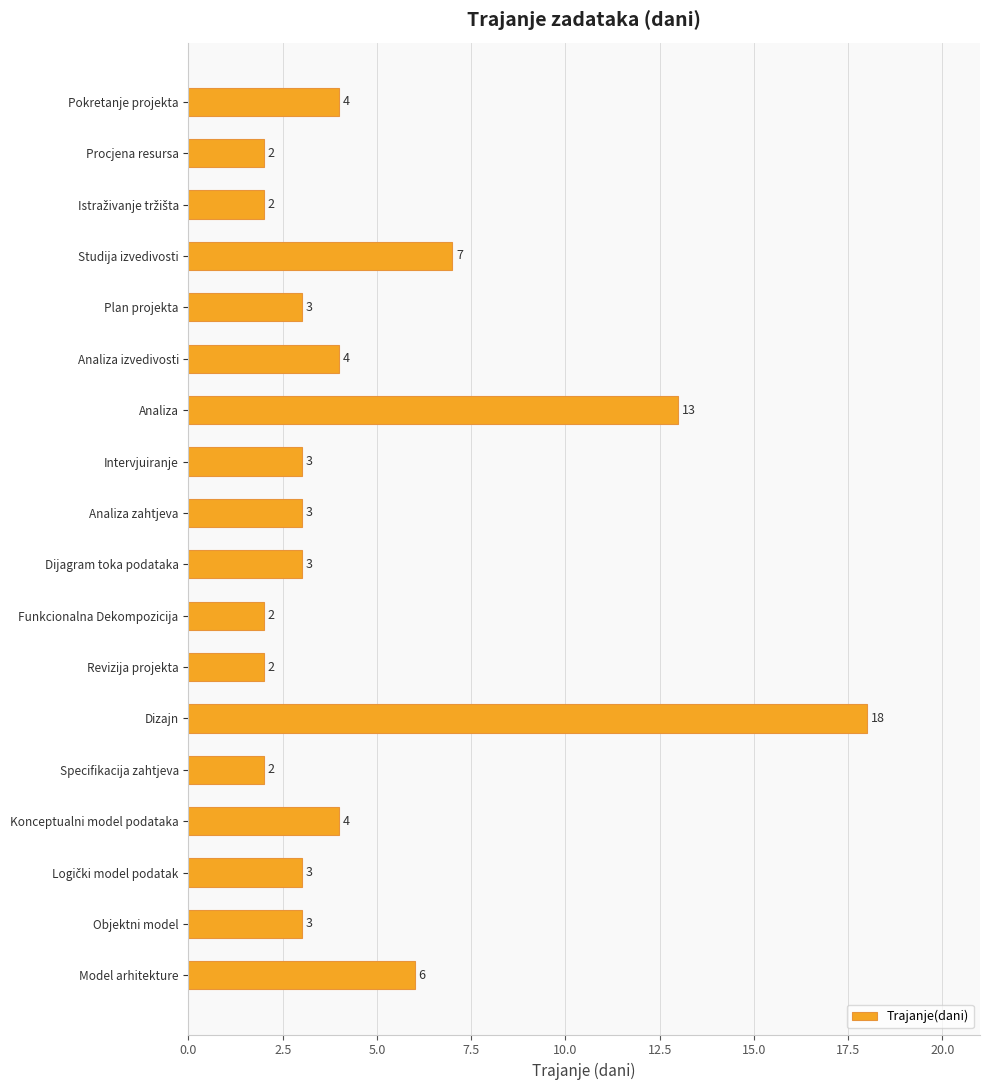

The chart shows a value of 6 at Model arhitekture. True or false?

True